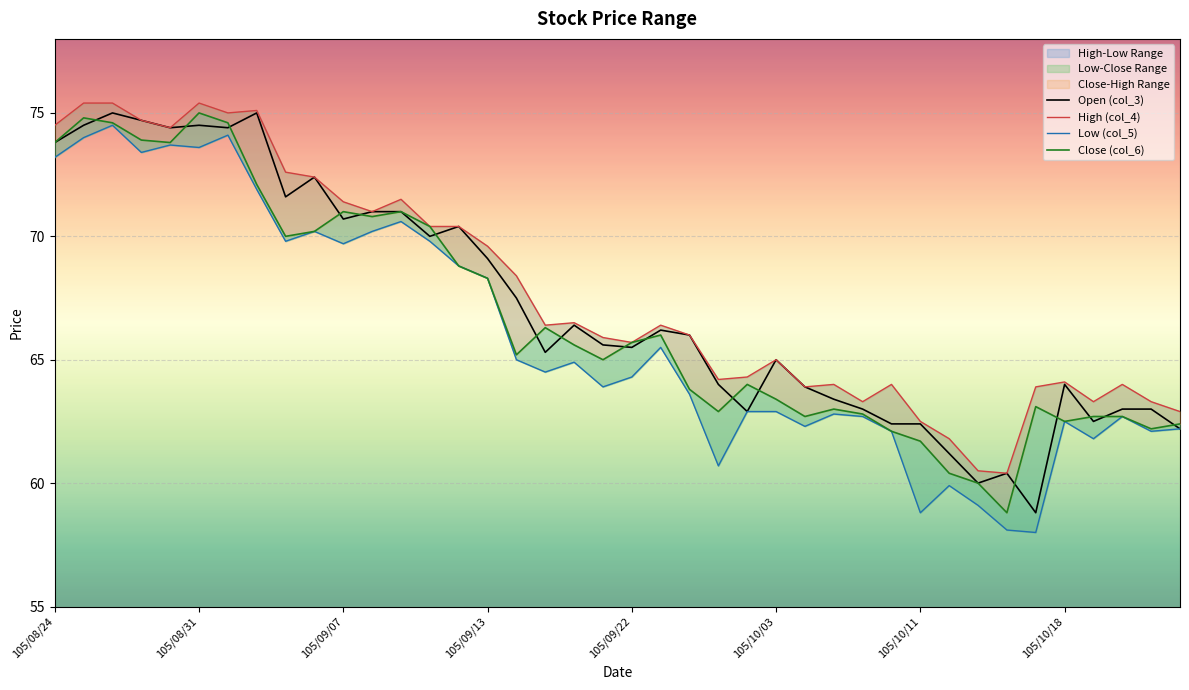

What is the difference between the High (col_4) values at 37 and 39?

1.1